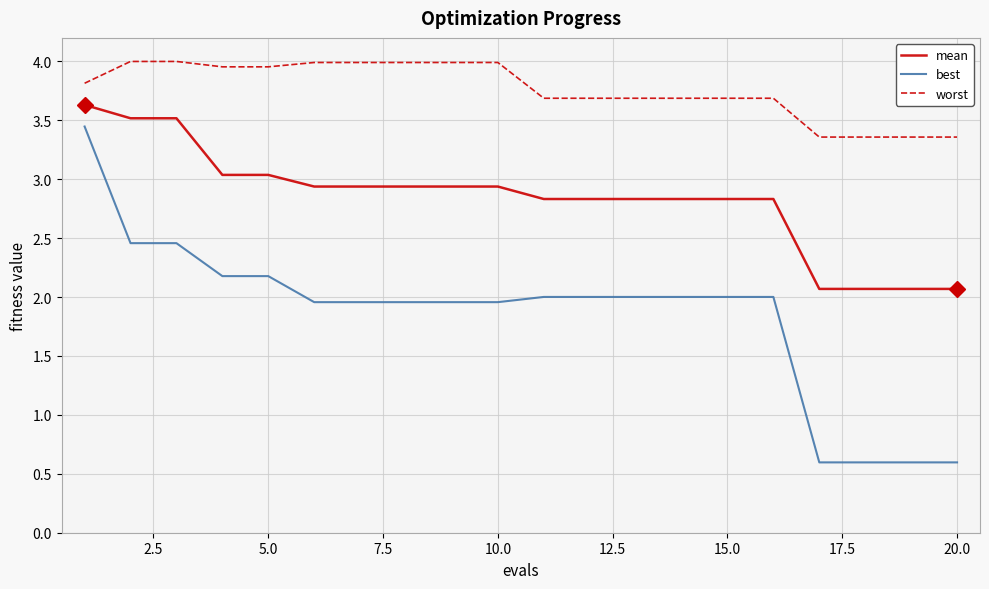

How many lines are shown in the chart?

3